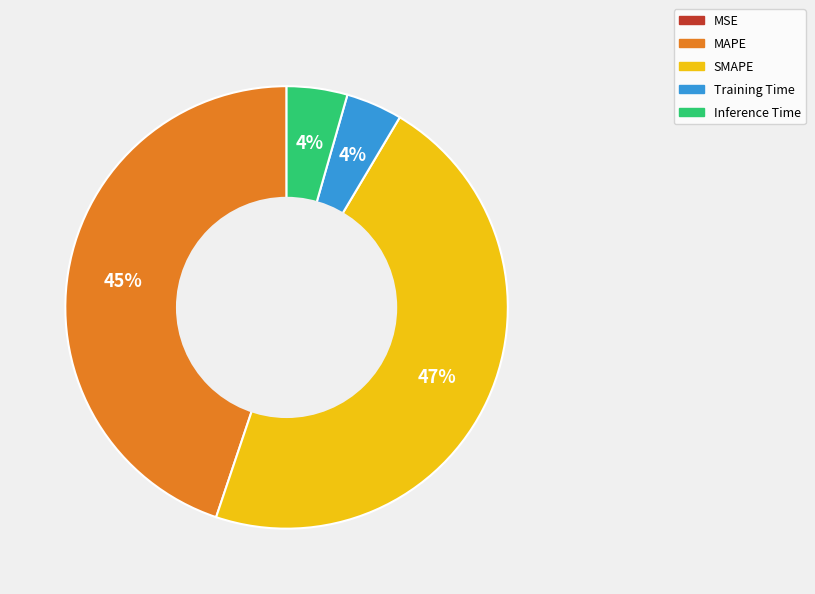

Do MAPE and SMAPE together represent more than half of the pie?

Yes